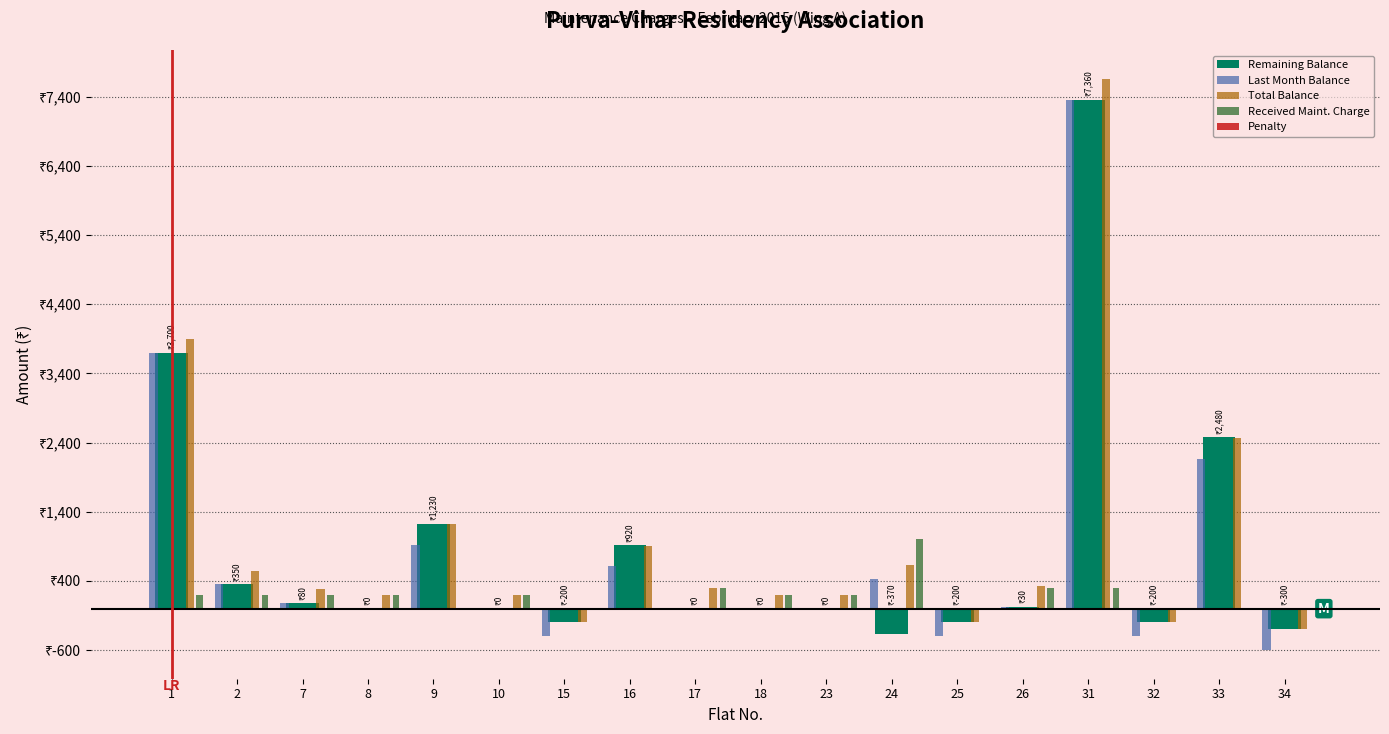

What is the difference between the second highest and second lowest values in the Last Month Balance series?

4100